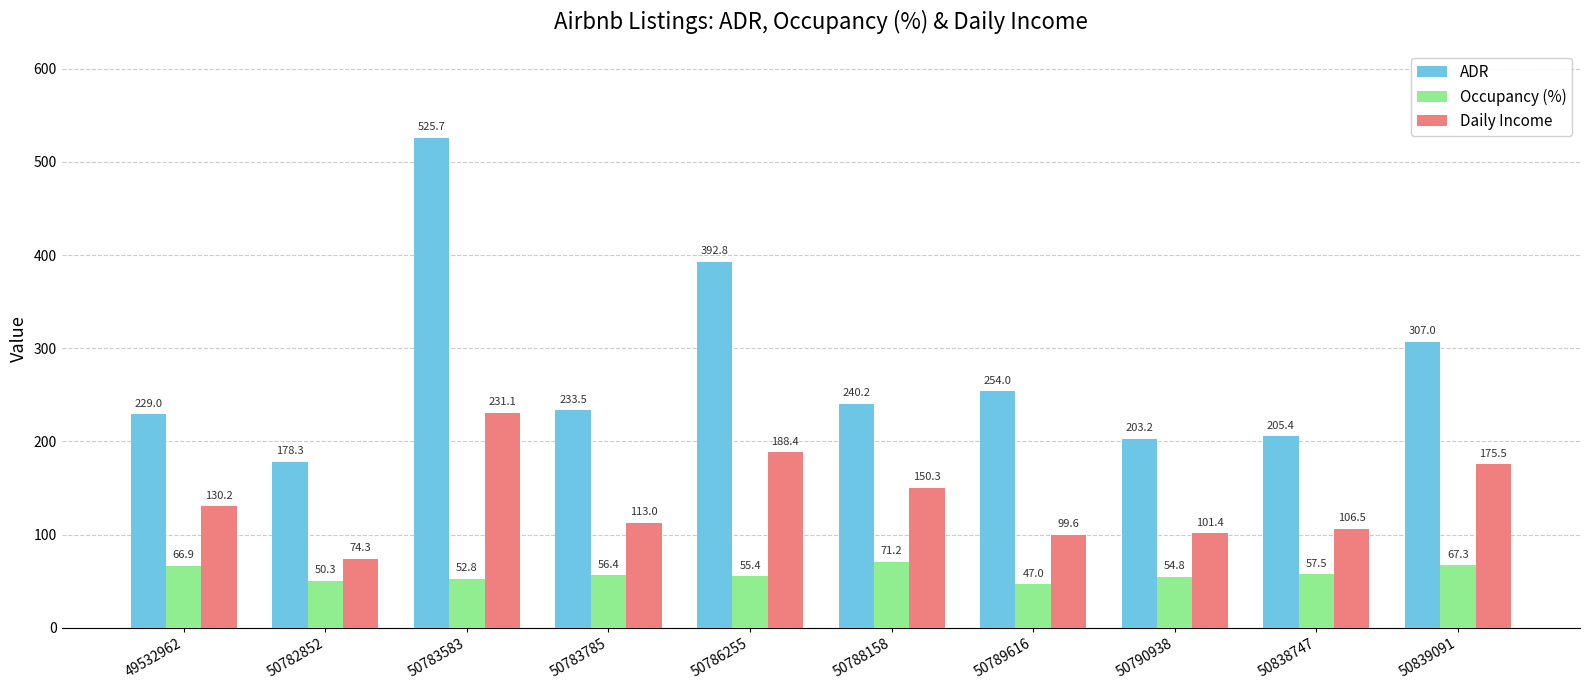

Rank the series at 50839091 from lowest to highest value.

Occupancy (%), Daily Income, ADR